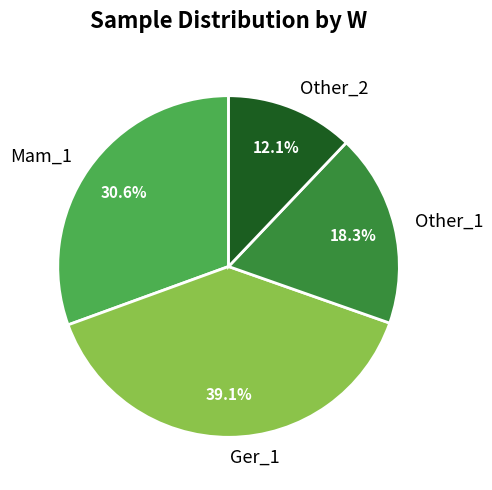

To the nearest percent, what is the difference between the largest and smallest slice percentages?

27%